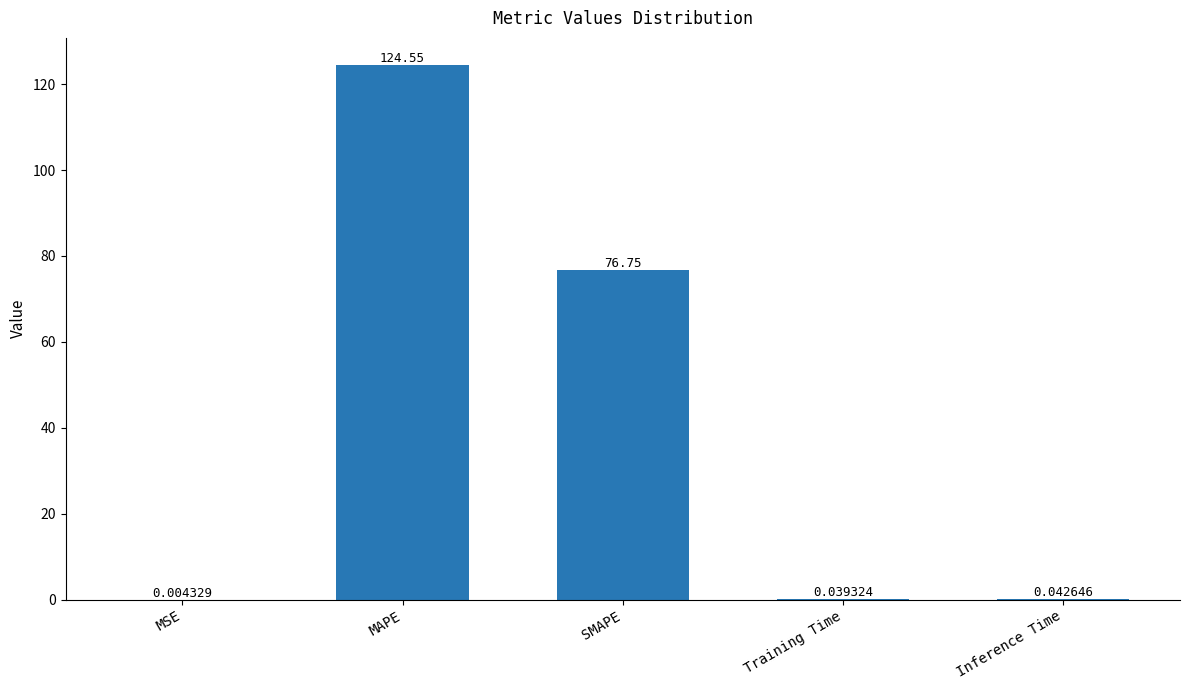

What is the sum of the values at SMAPE and Training Time?

76.8